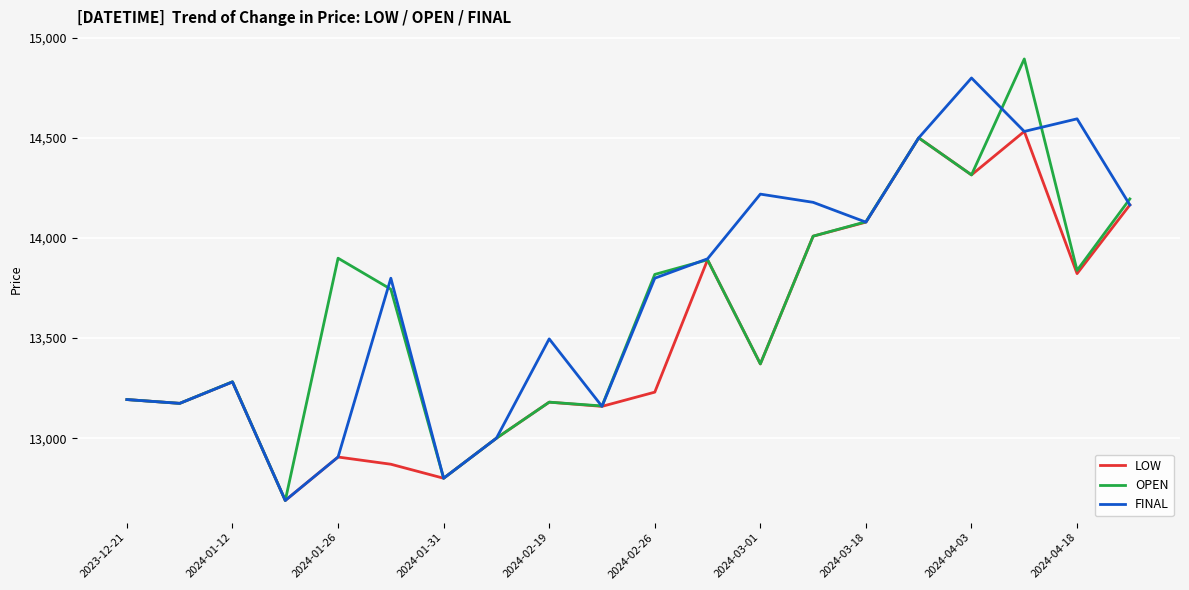

What is the minimum value shown in the chart?

12689